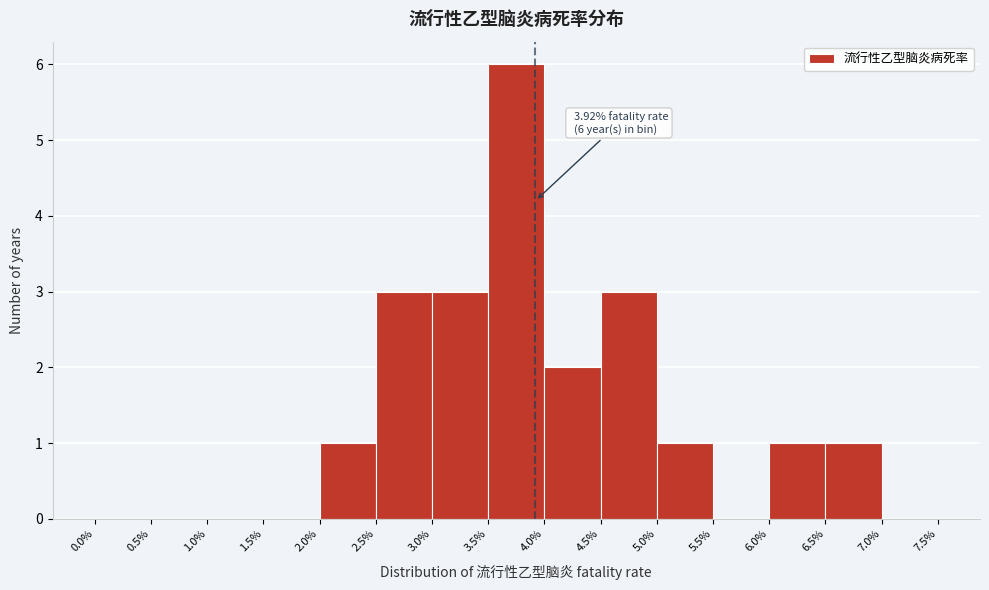

Which range on the x-axis has the tallest bar?

3.5% to 4.0%